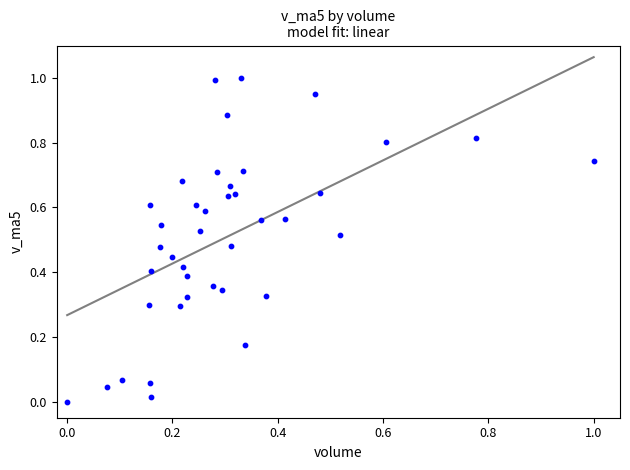

What is the range of Y values (max minus min)?

1.0